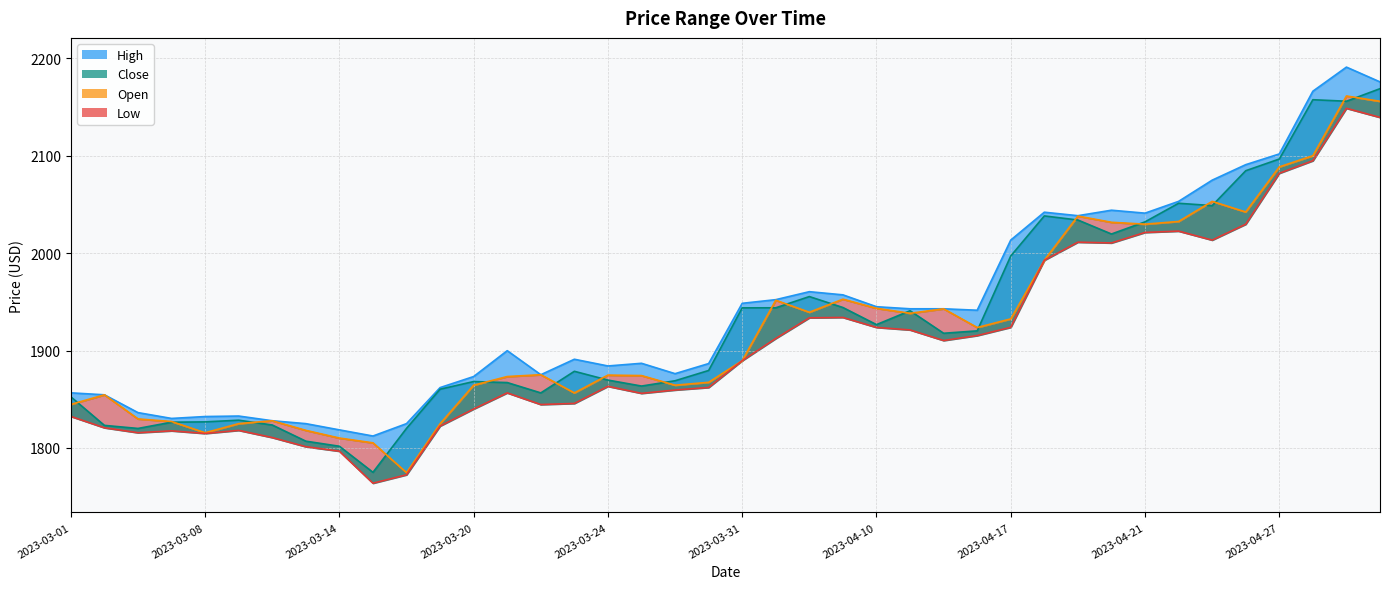

What is the minimum value shown in the chart?

1763.8